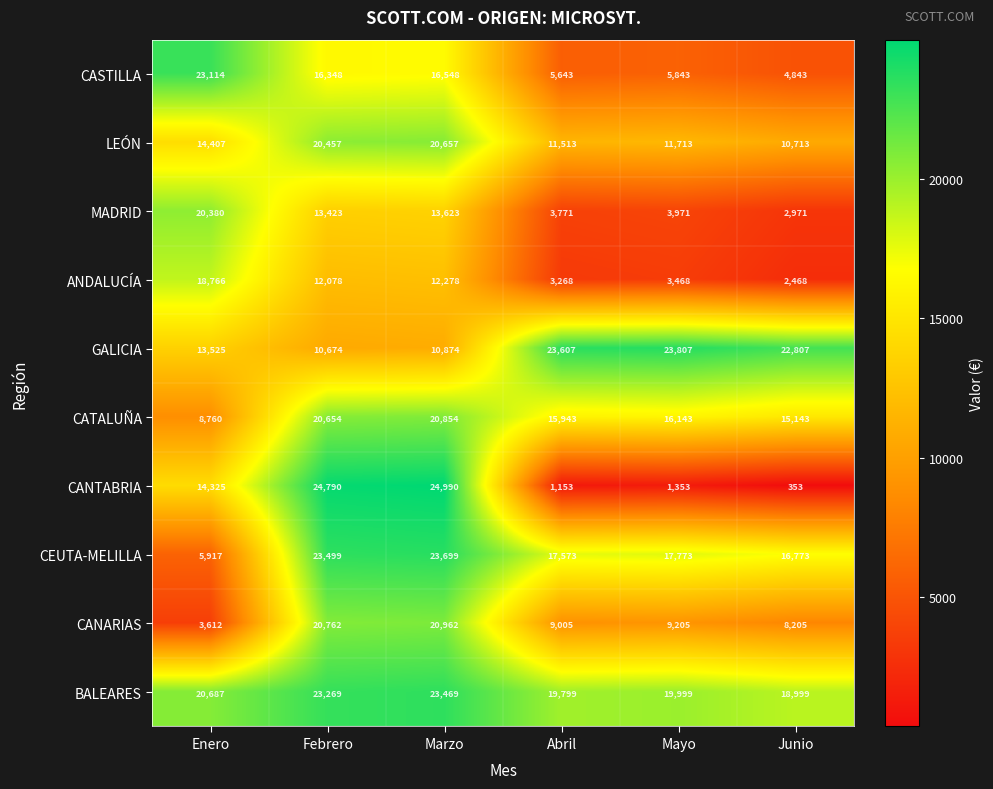

What is the average value of the LEÓN series?

14910